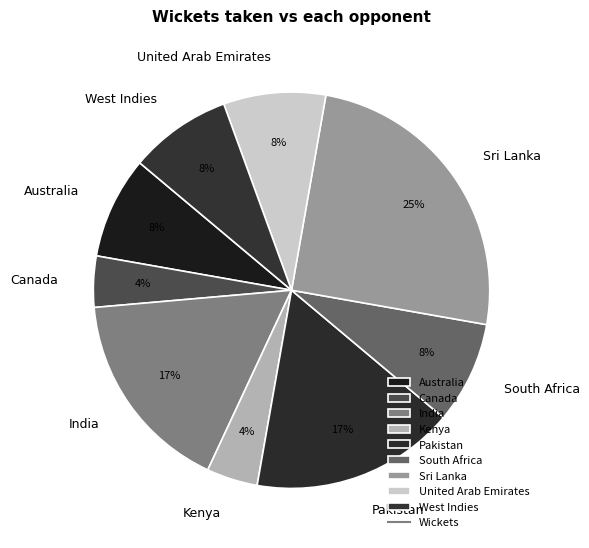

What is the largest slice in the pie chart?

Sri Lanka